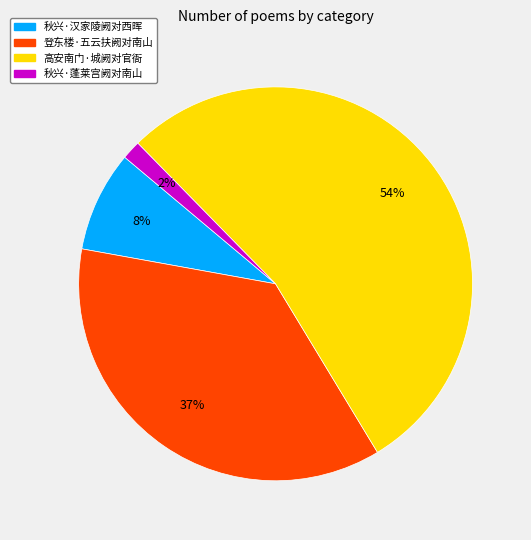

Is 登东楼·五云扶阙对南山 the majority of the pie?

No